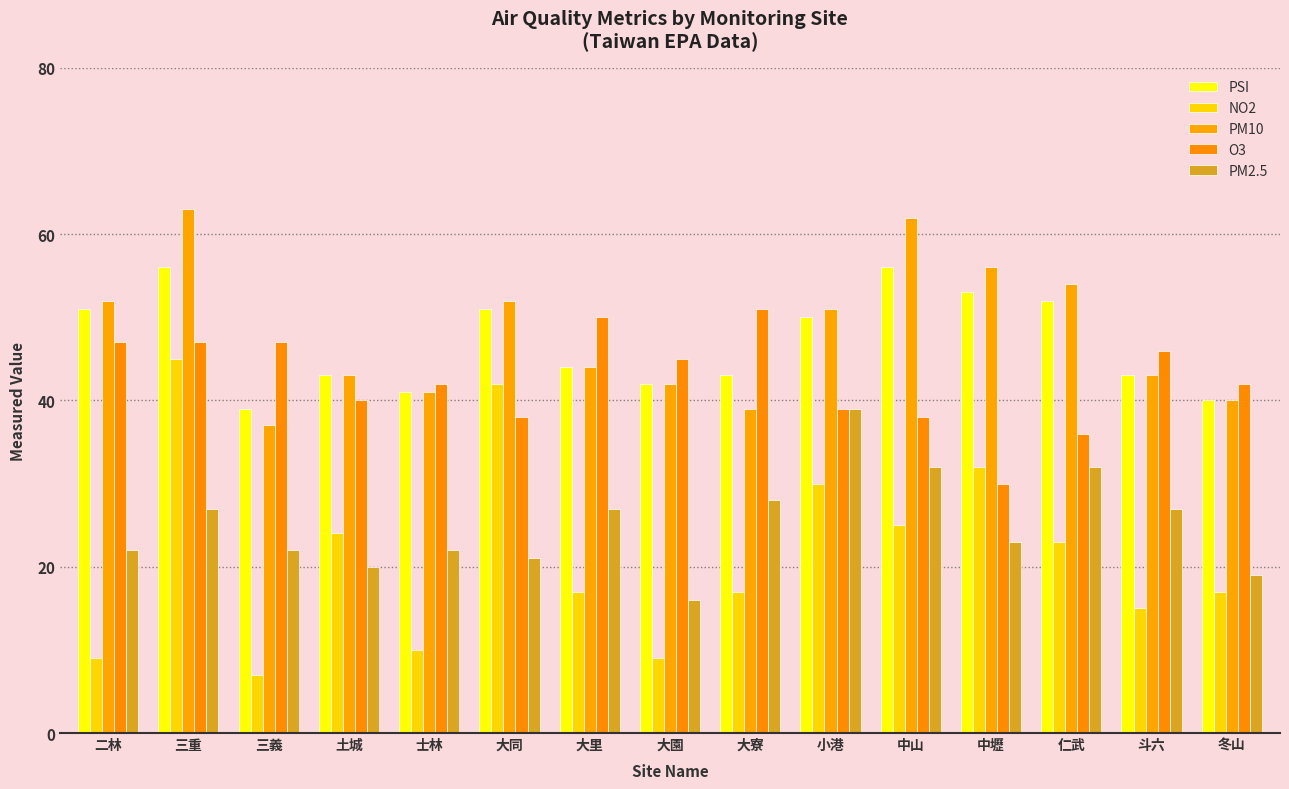

True or false: PSI has a value of 68 at 士林.

False